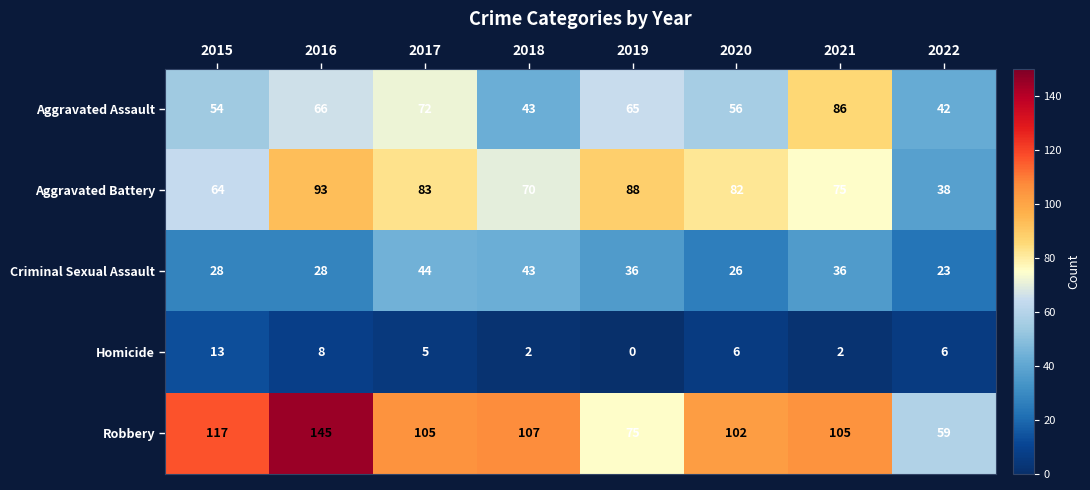

Which category has the highest value across all series?

2016